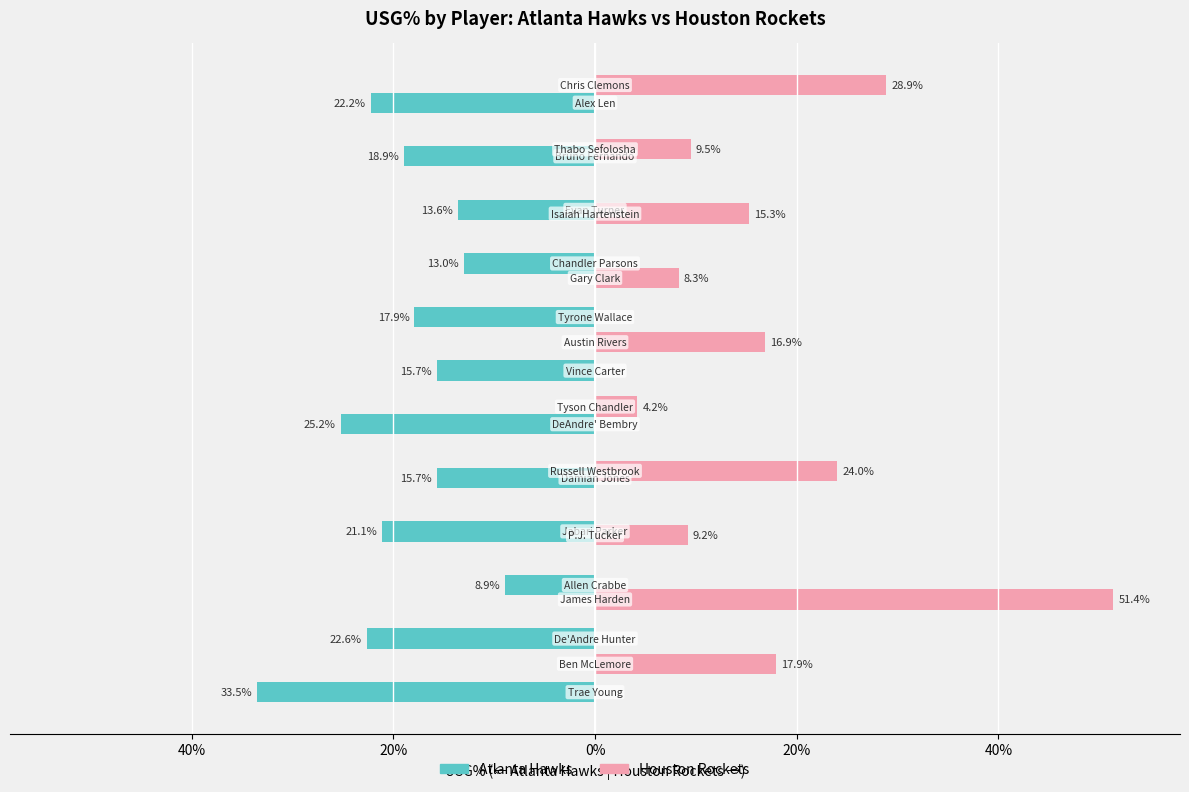

Between Trae Young and DeAndre Bembry, which is larger?

Trae Young